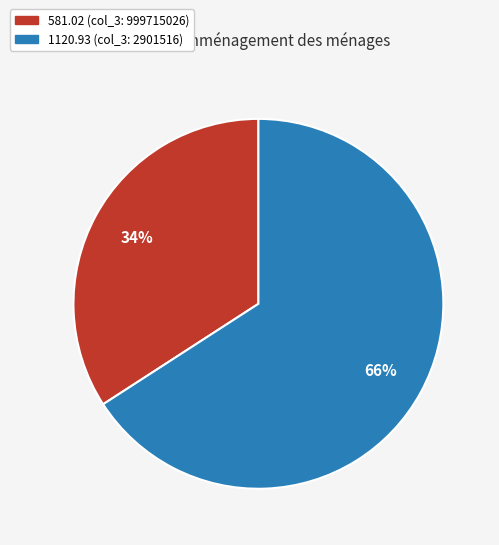

To the nearest percent, what is the average slice percentage?

50%